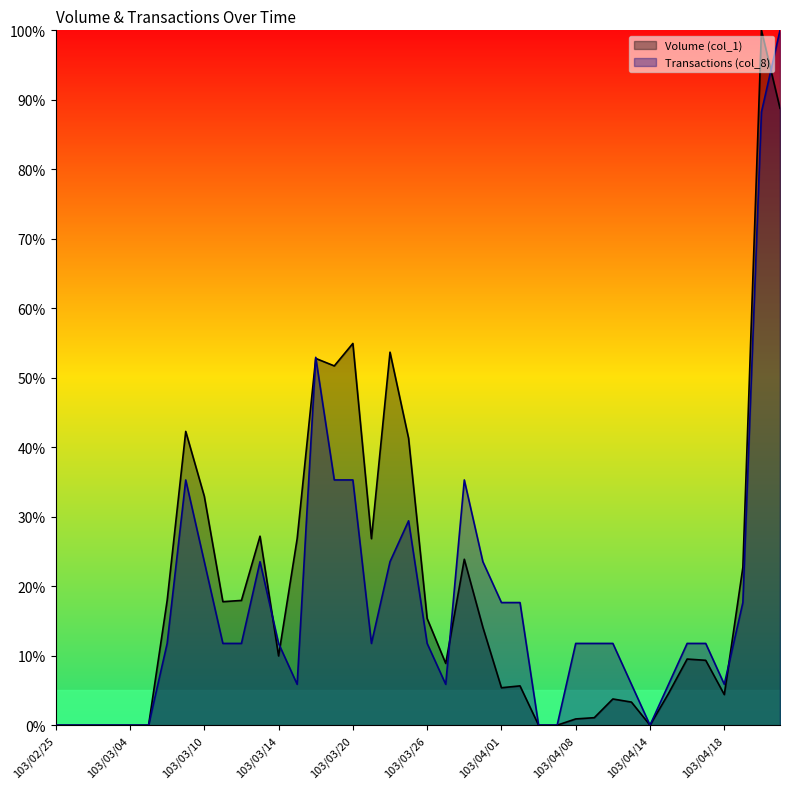

Which category has the highest value in the Volume (col_1) series?

103/04/22